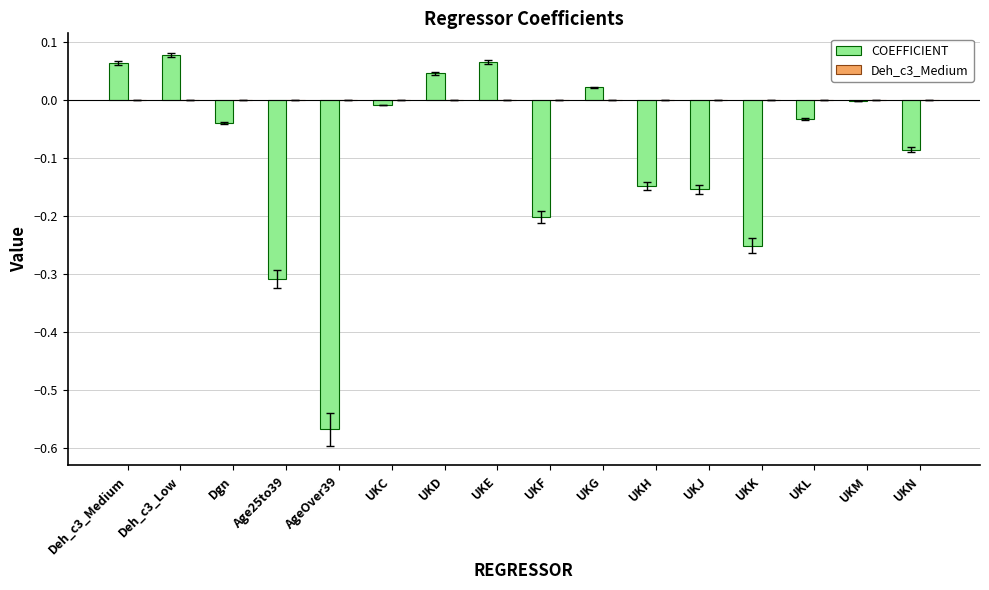

Which label corresponds to the largest value in the chart?

Deh_c3_Low